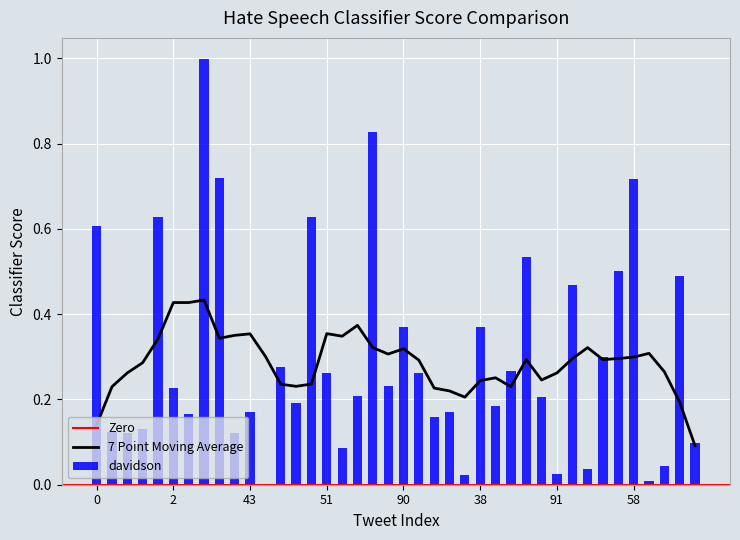

What is the maximum value for davidson?

1.0